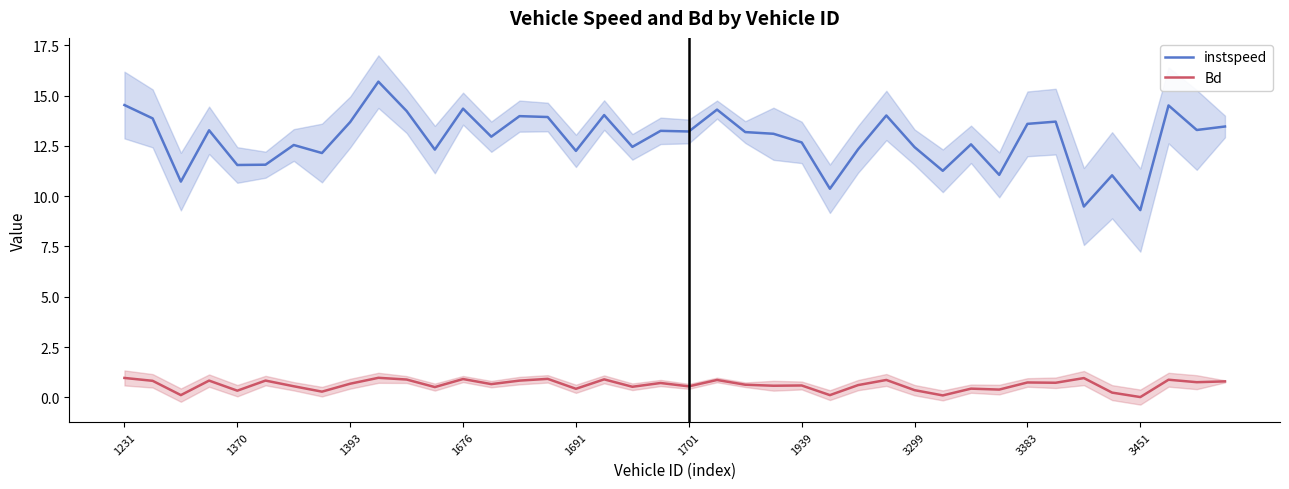

True or false: instspeed and Bd cross at least once.

False